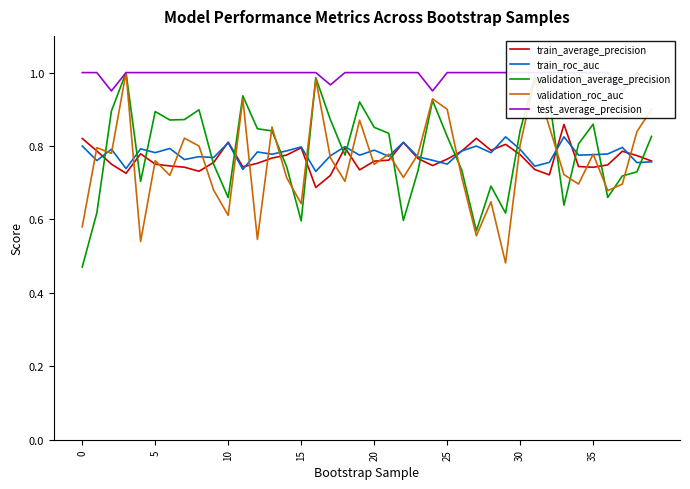

What is the maximum value for validation_average_precision?

1.0